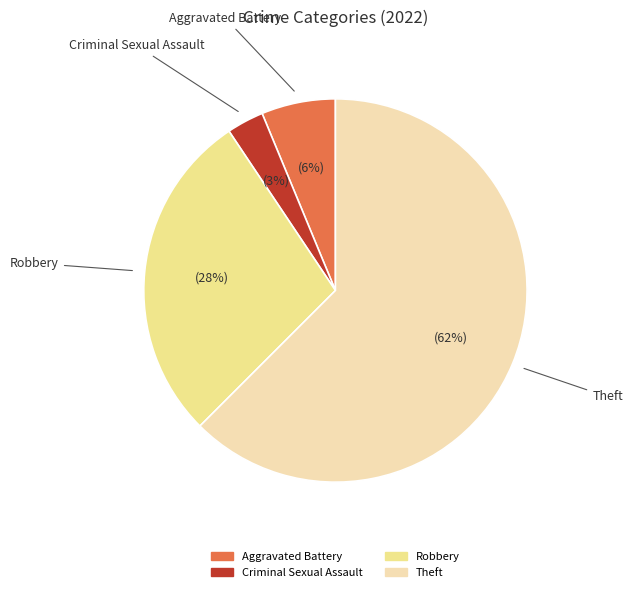

Is there a majority slice in this chart?

Yes